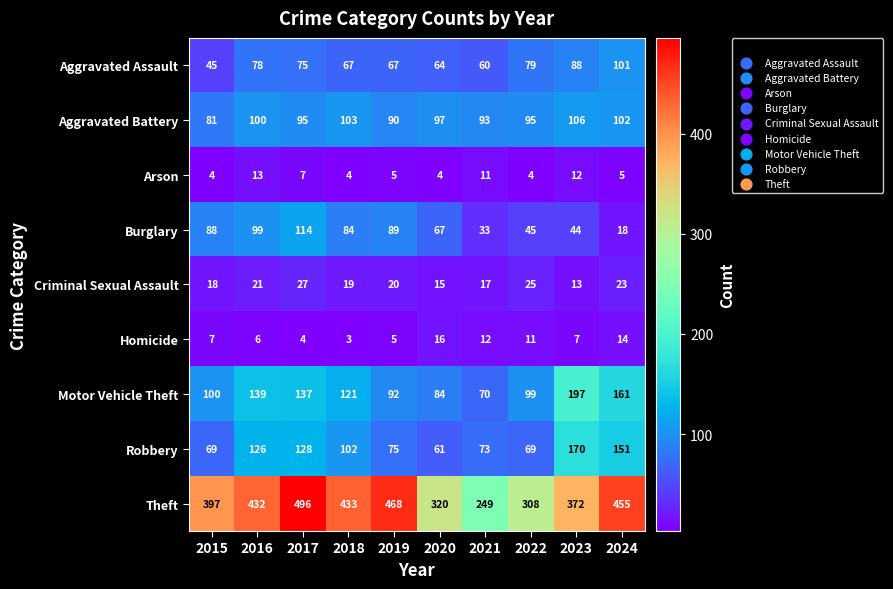

True or false: Aggravated Assault has a value of 45 at 2015.

True